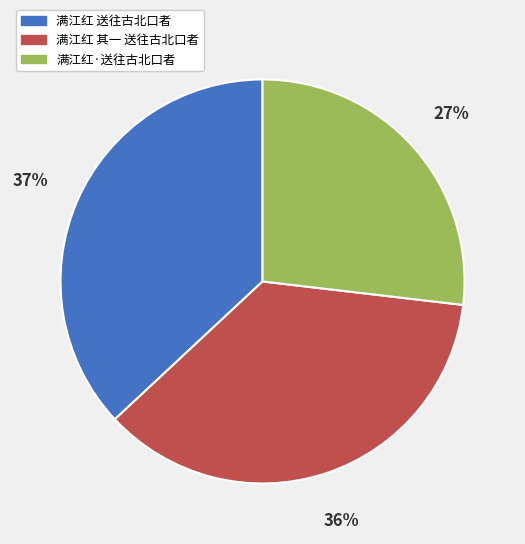

Which slice is the smallest?

满江红·送往古北口者